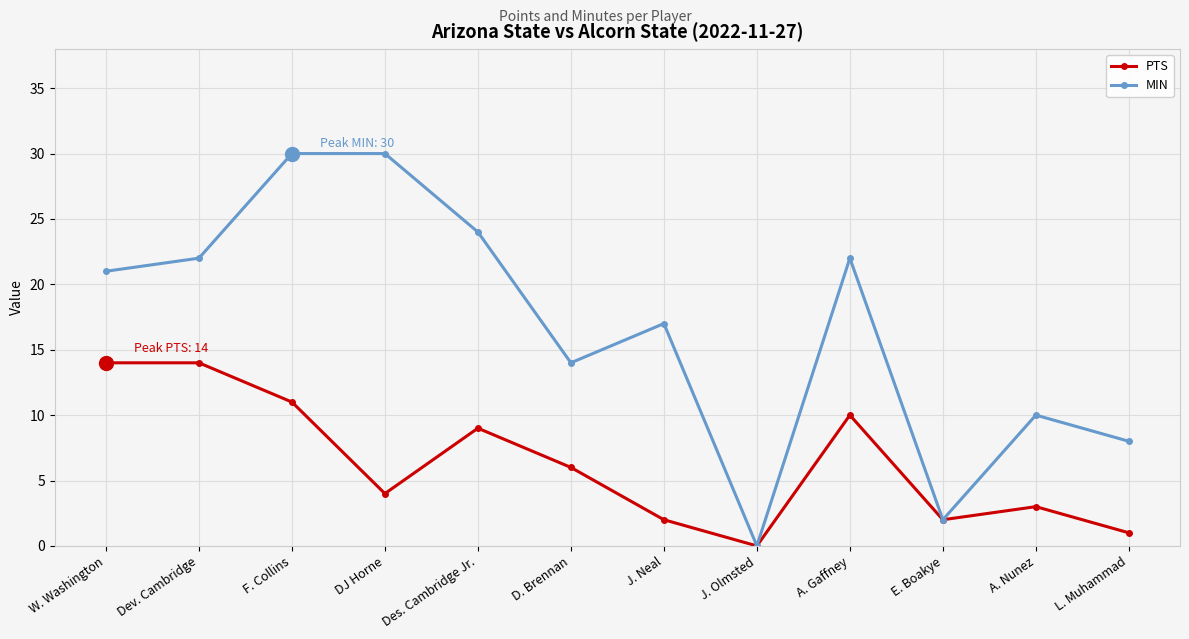

Reading left to right, what are all the values shown in this chart?

PTS: W. Washington=14	Dev. Cambridge=14	F. Collins=11	DJ Horne=4	Des. Cambridge Jr.=9	D. Brennan=6	J. Neal=2	J. Olmsted=0	A. Gaffney=10	E. Boakye=2	A. Nunez=3	L. Muhammad=1
MIN: W. Washington=21	Dev. Cambridge=22	F. Collins=30	DJ Horne=30	Des. Cambridge Jr.=24	D. Brennan=14	J. Neal=17	J. Olmsted=0	A. Gaffney=22	E. Boakye=2	A. Nunez=10	L. Muhammad=8